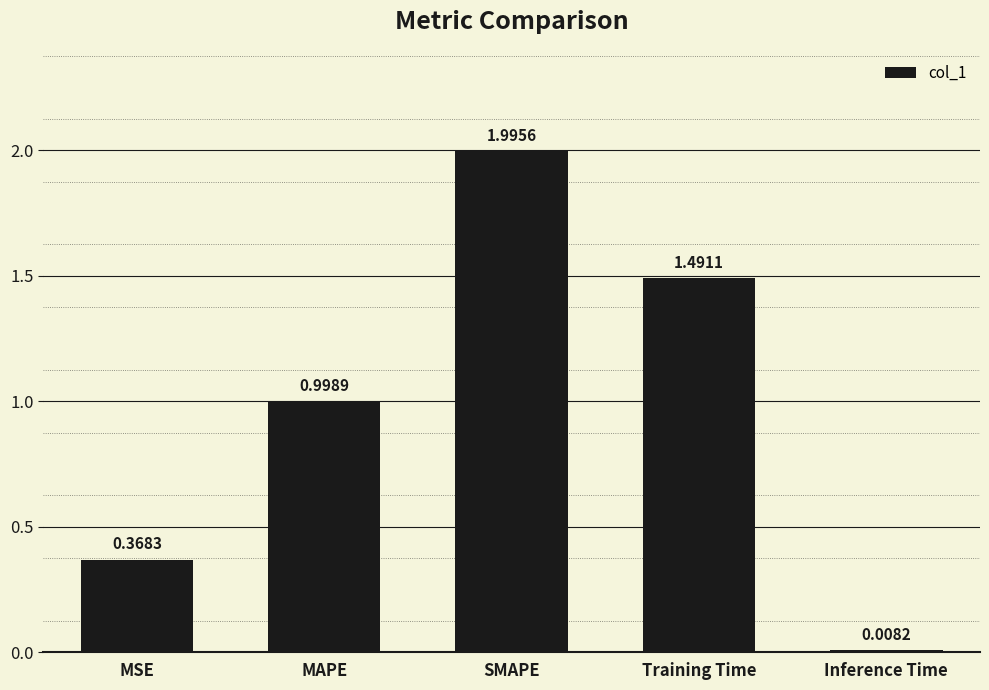

Count the number of categories in the chart.

5